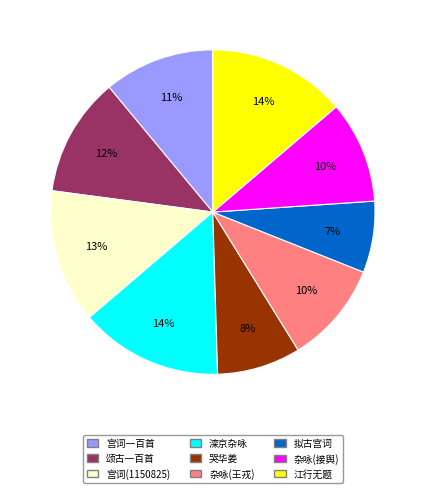

To the nearest percent, what is the average slice percentage?

11%